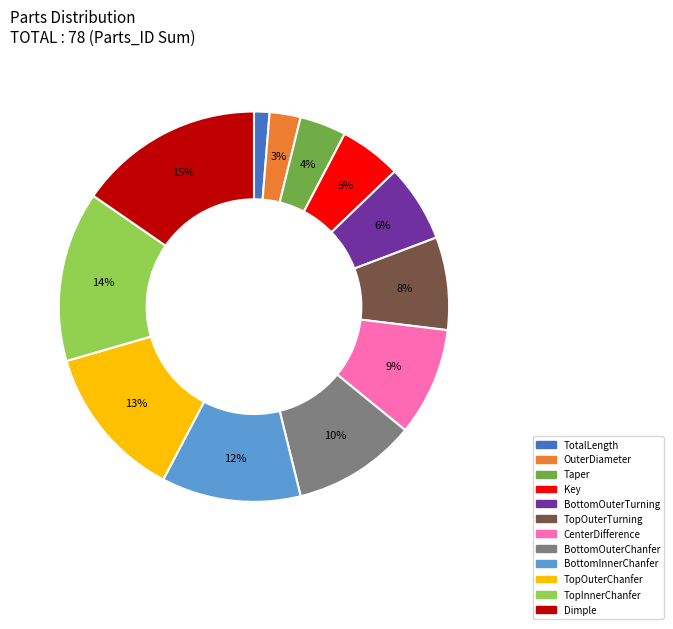

Combined, do TopOuterTurning and BottomOuterChanfer account for over 50%?

No